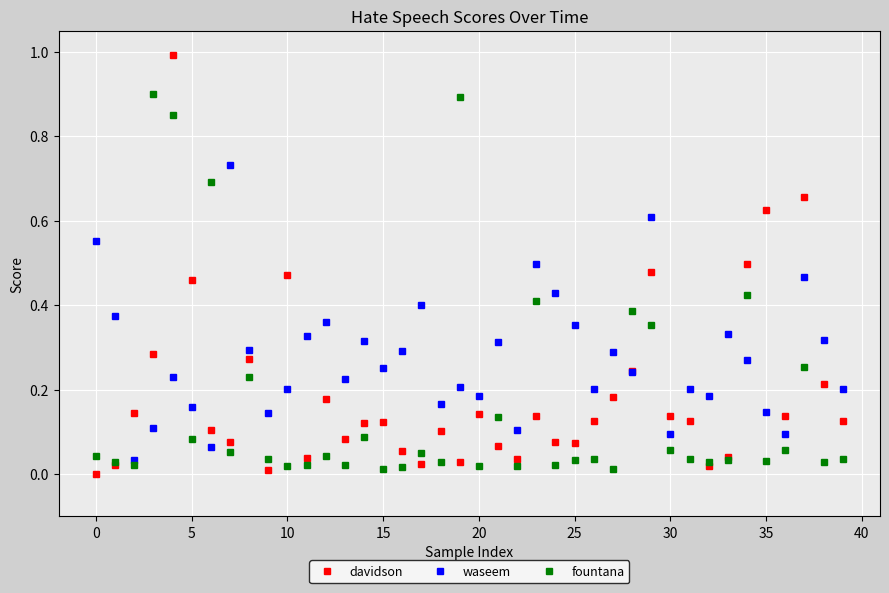

List the series in order of their peak value, highest first.

davidson, fountana, waseem